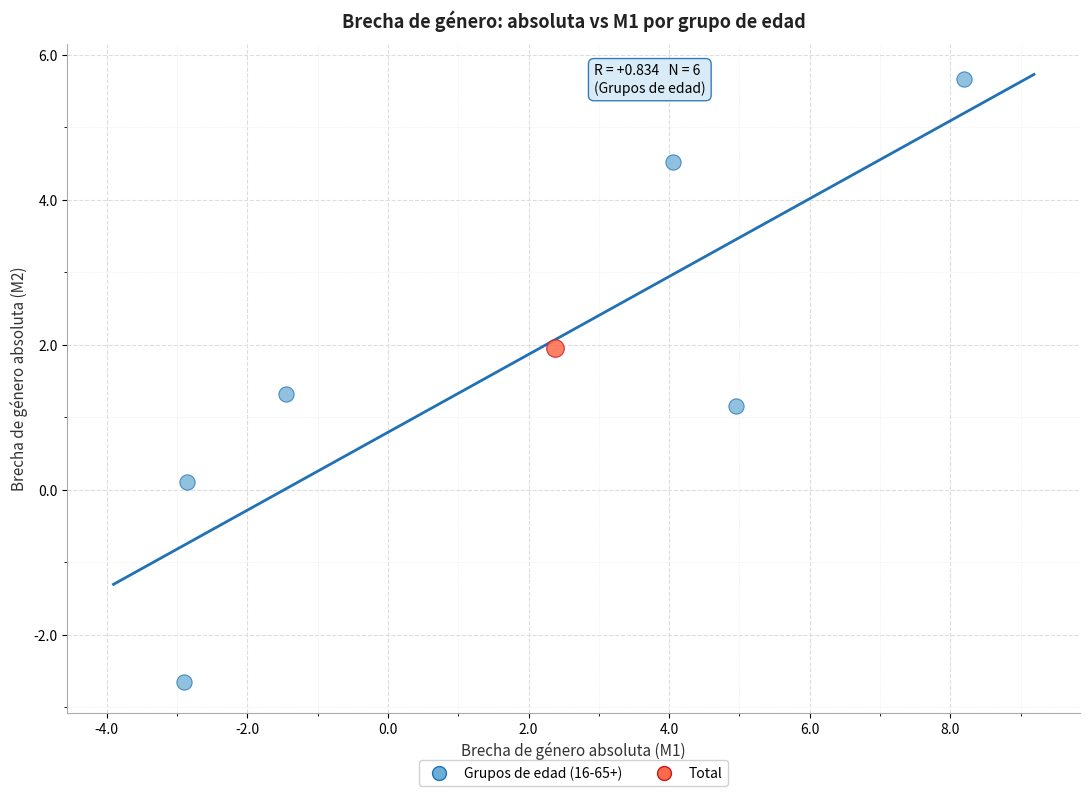

What are all the series names shown in the legend?

Grupos de edad (16-65+), Total